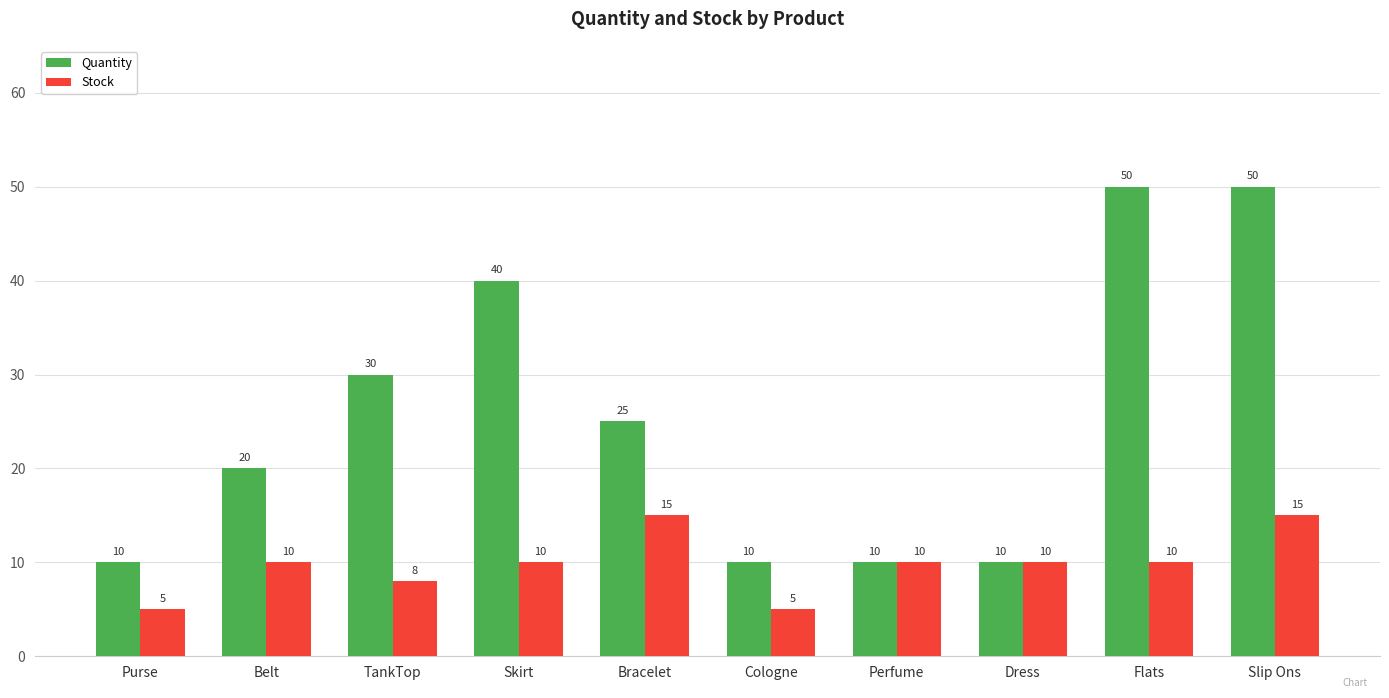

How many data points in Stock are less than 10?

3